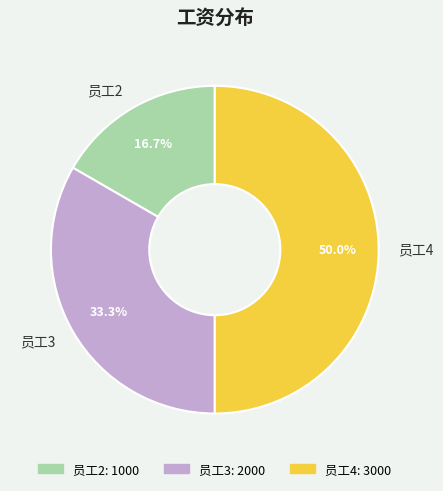

To the nearest percent, what is the average slice percentage?

33%